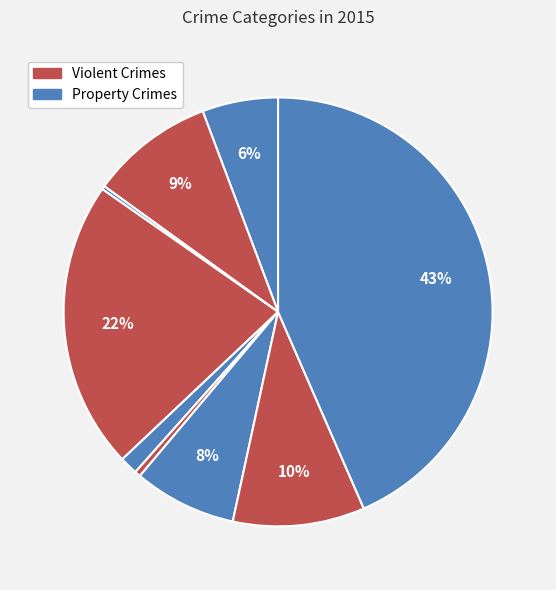

How many segments does this pie chart have?

9